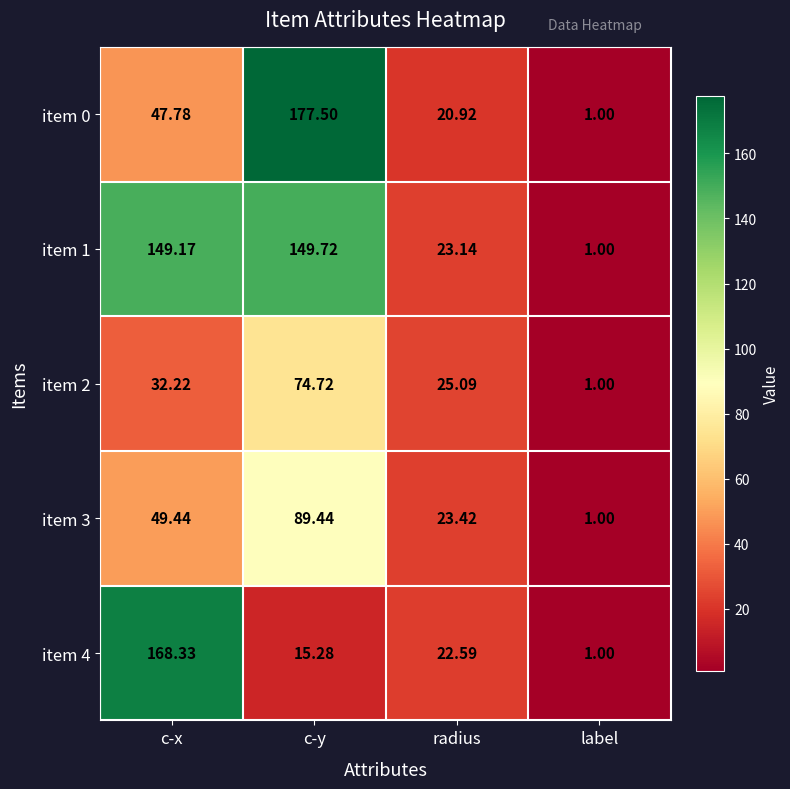

At which category is the sum across all series the highest?

c-y